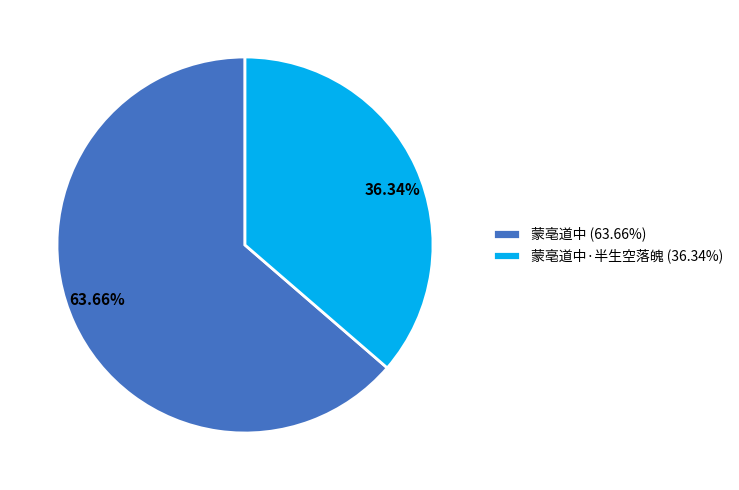

Which slice is the largest?

蒙亳道中 (63.66%)